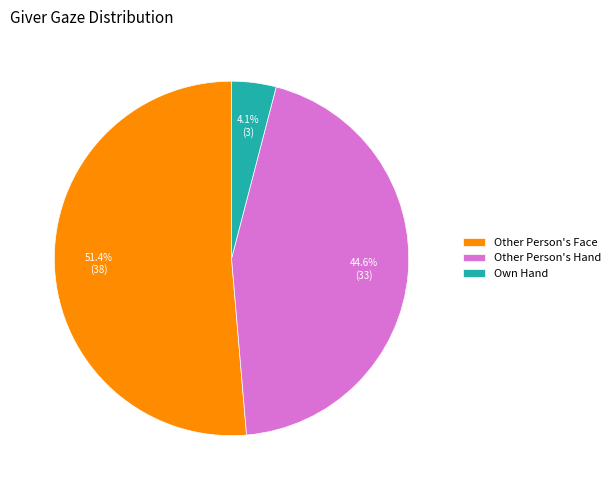

What percentage is the Other Person's Face slice, to the nearest percent?

51%